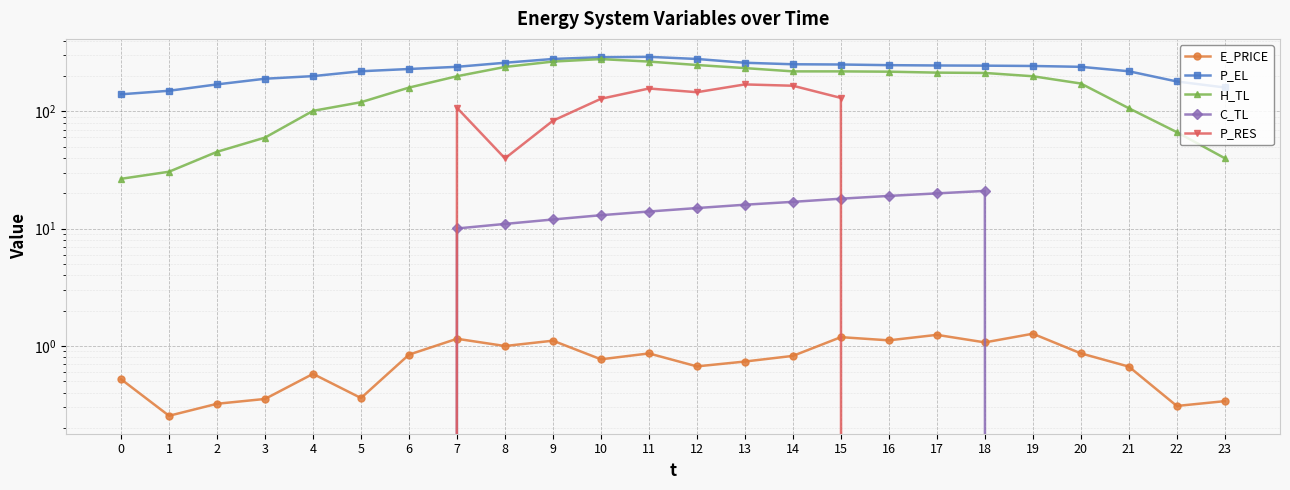

Between 15 and 5, which is larger?

15